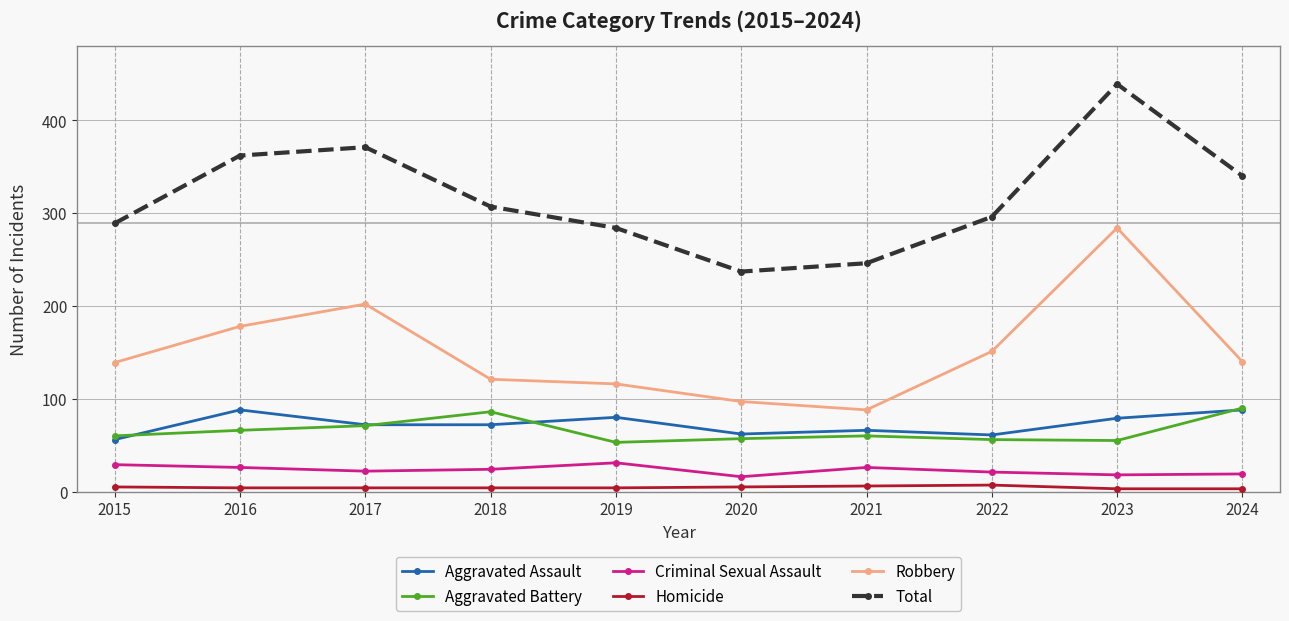

What are all the series names shown in the legend?

Aggravated Assault, Aggravated Battery, Criminal Sexual Assault, Homicide, Robbery, Total